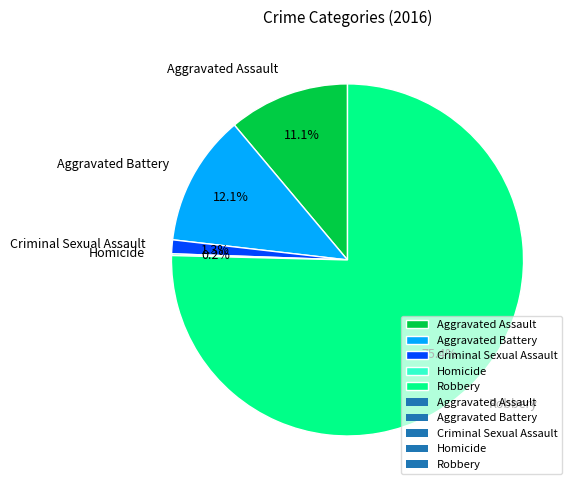

To the nearest percent, what is the average slice percentage?

20%